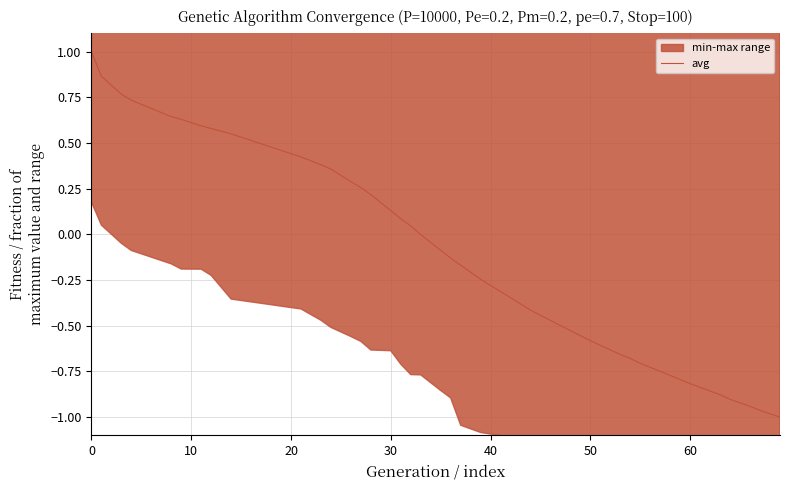

What is the maximum value for avg?

1.0